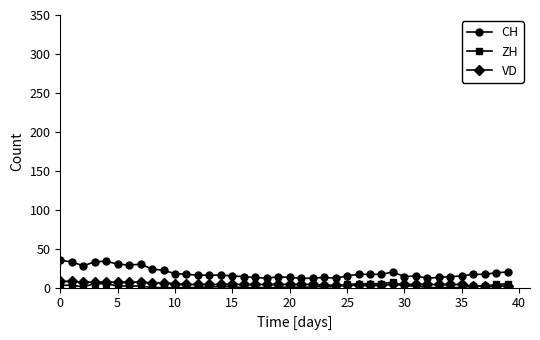

Which series has the widest spread of values?

CH